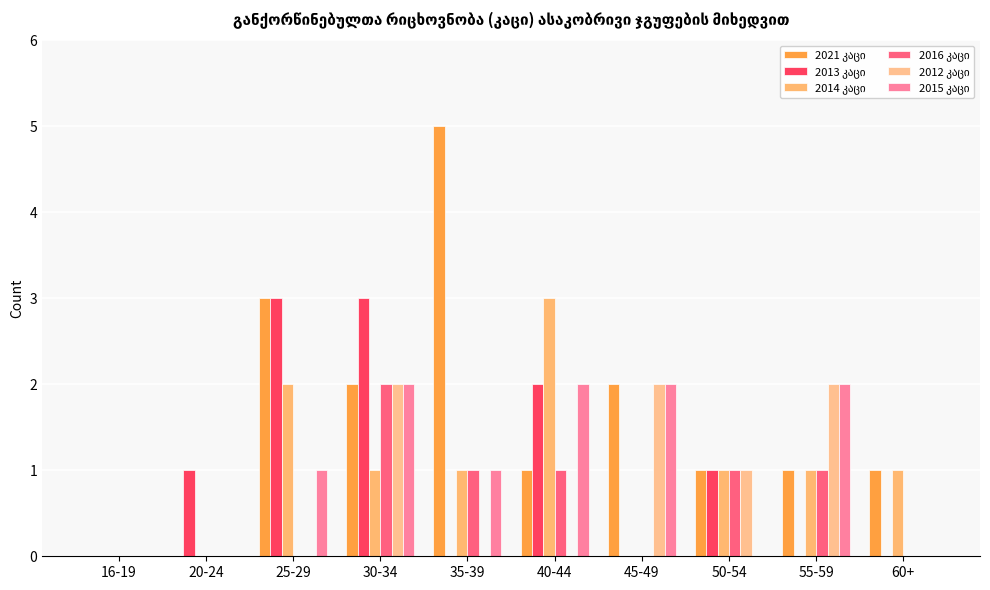

Is the value of 2016 კაცი at 50-54 greater than the value of 2015 კაცი at 55-59?

No